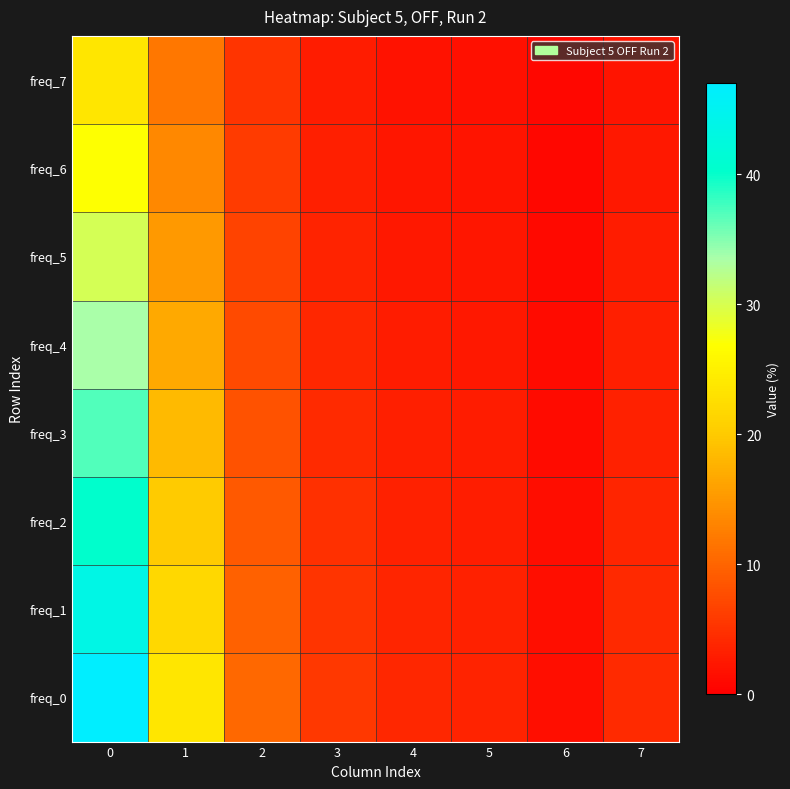

What is the difference between the highest and lowest values at 3?

2.8